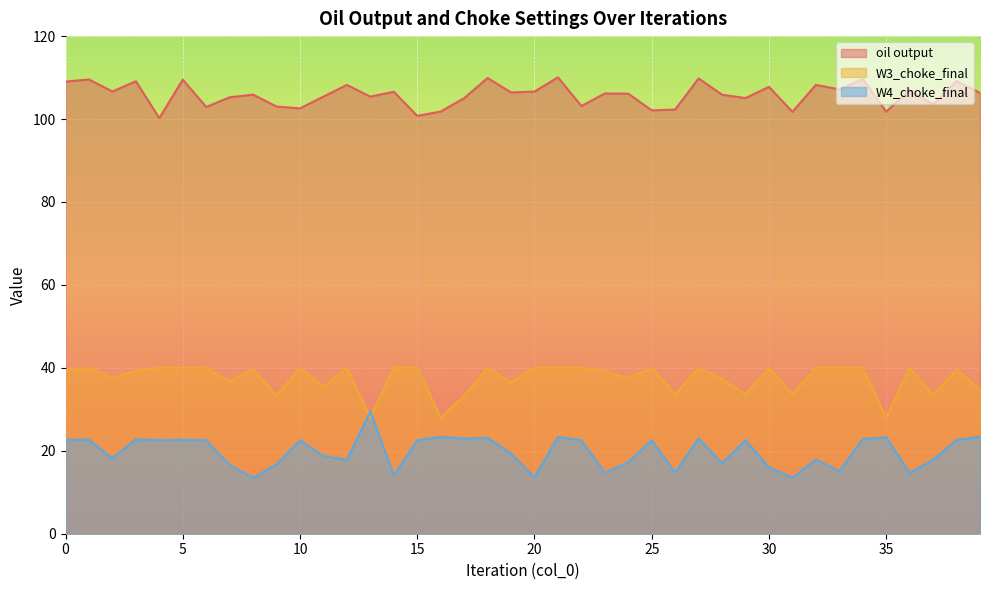

List the series in order of their overall mean, lowest first.

W4_choke_final, W3_choke_final, oil output